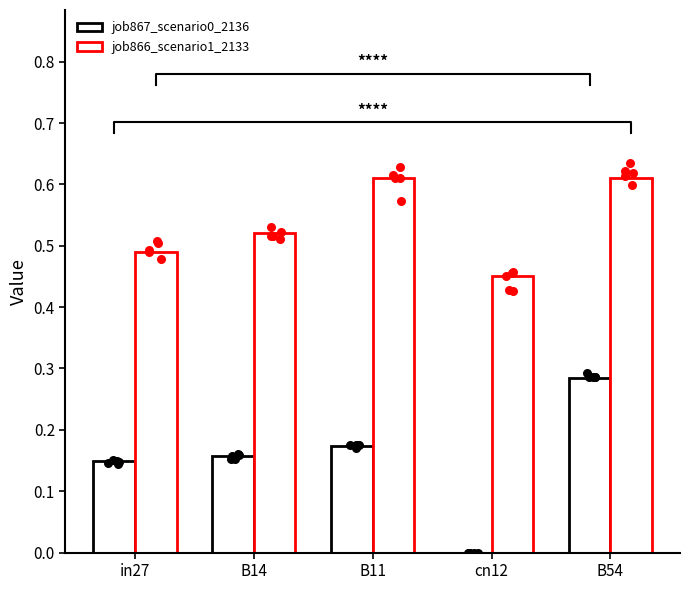

Which series has the widest spread of Y values?

job867_scenario0_2136